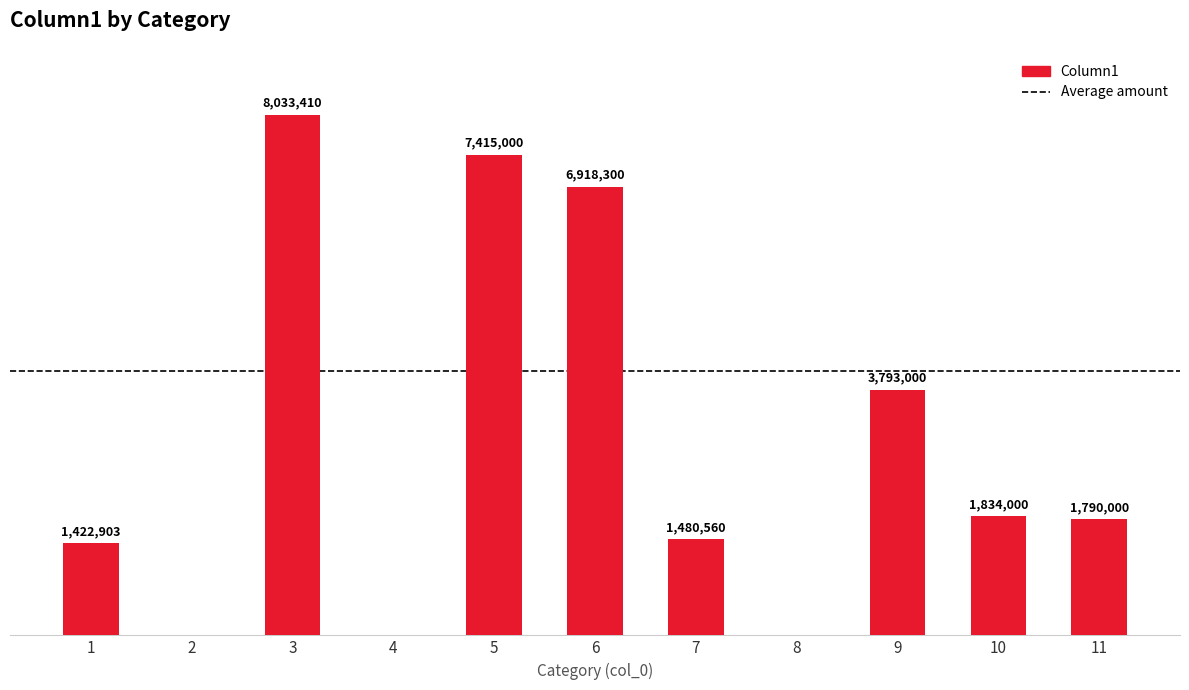

What is the greatest value displayed?

8033410.0